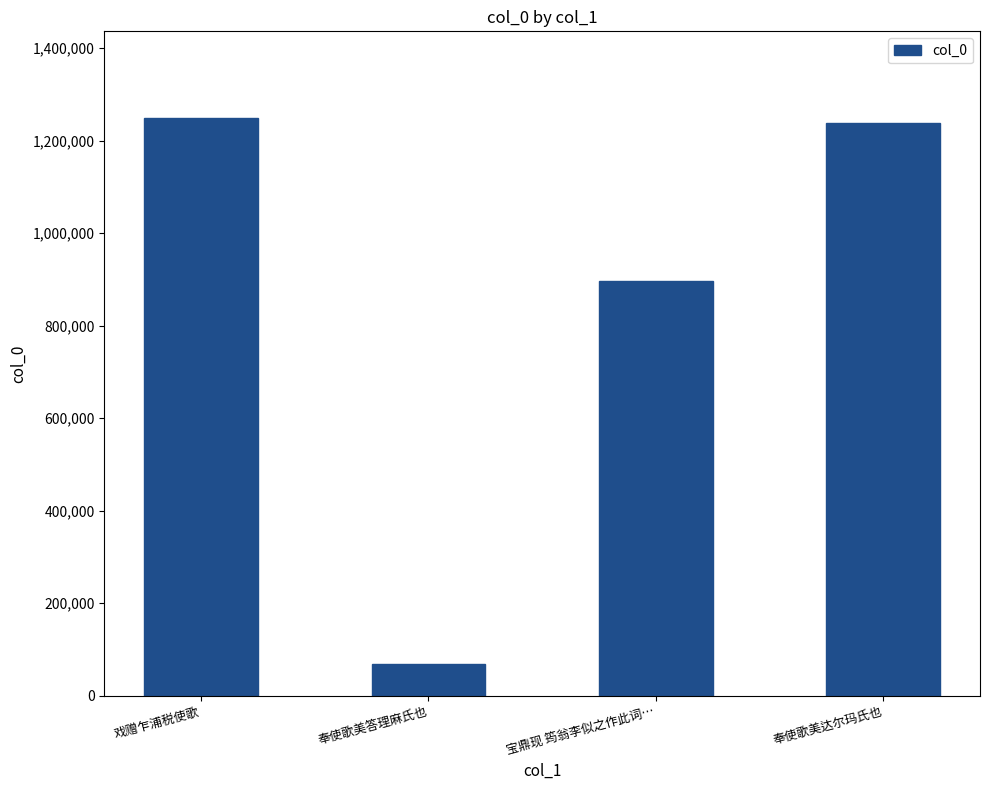

Reading right to left, extract all data points from this chart.

奉使歌美达尔玛氏也=1238731	宝鼎现 筠翁李似之作此词…=895555	奉使歌美答理麻氏也=69276	戏赠乍浦税使歌=1248769